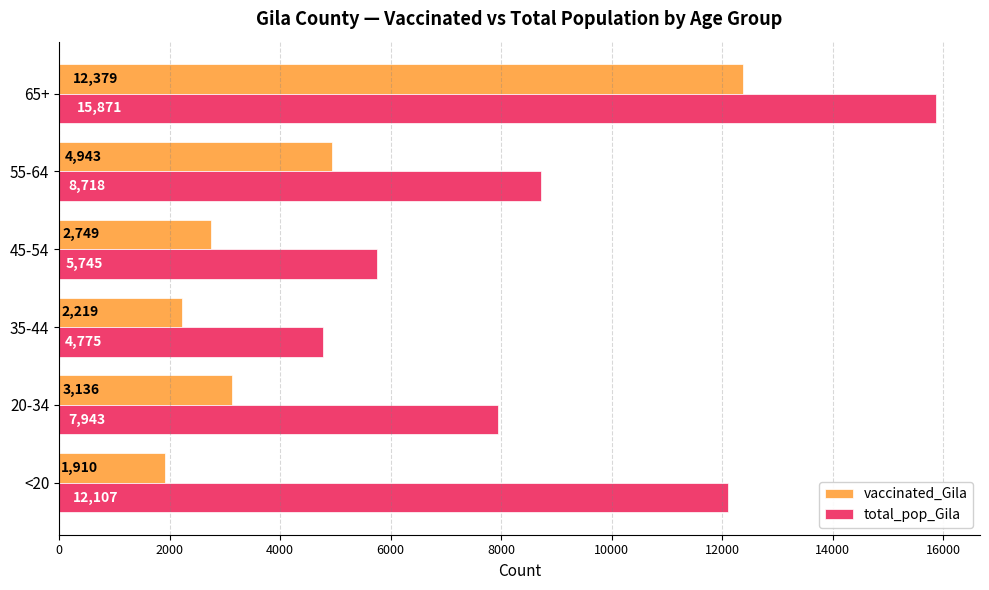

Count the number of data series in this chart.

2